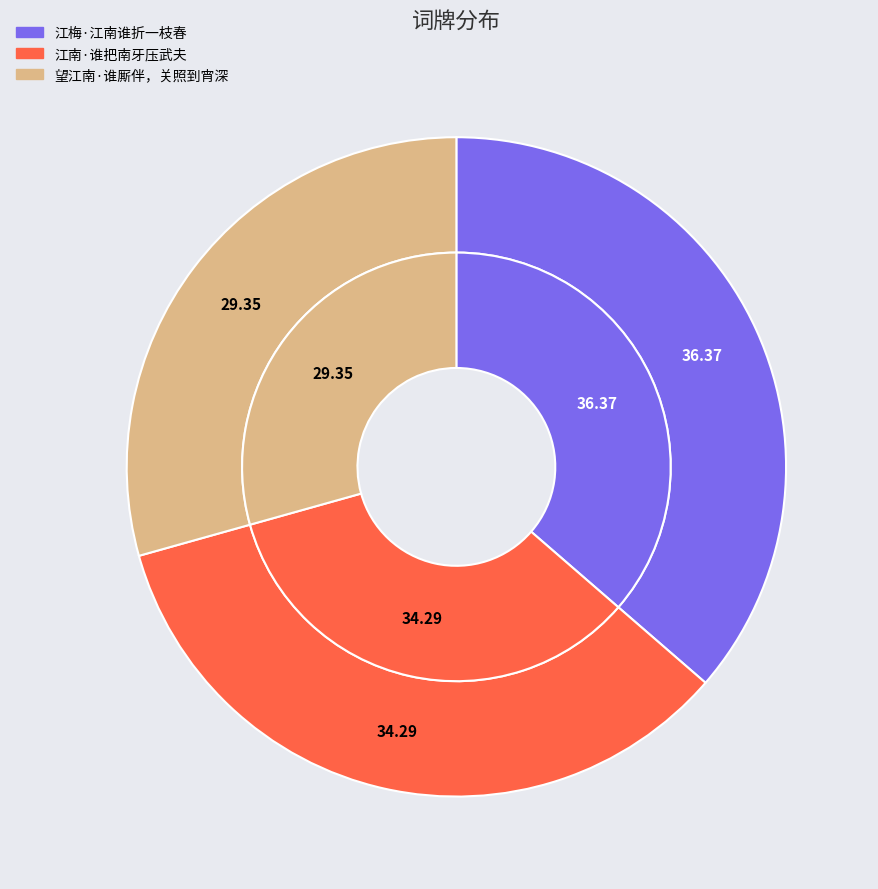

What is the smallest slice in the pie chart?

望江南·谁厮伴，关照到宵深